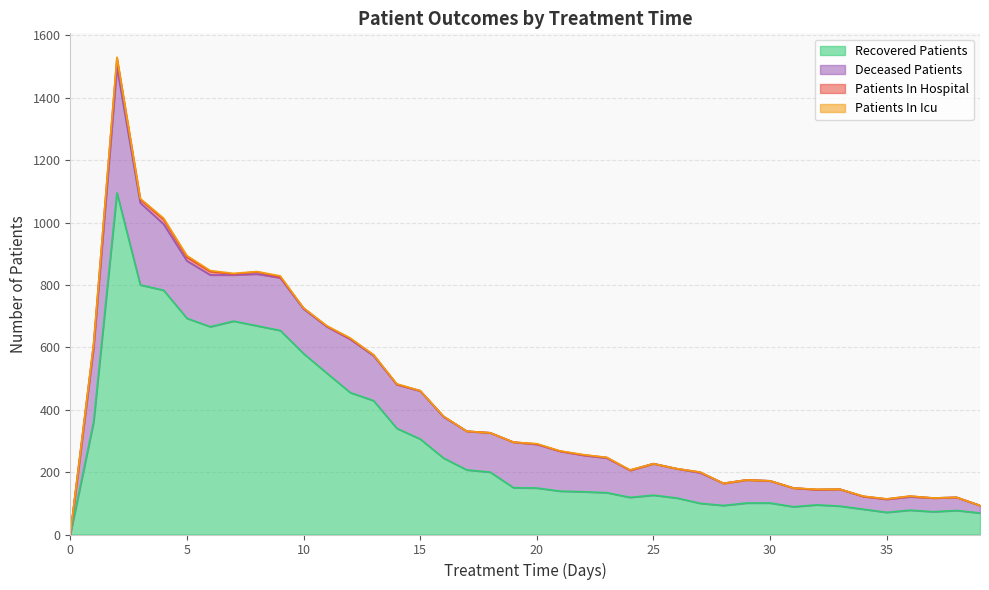

Which series has the largest total across all categories?

recovered_patients